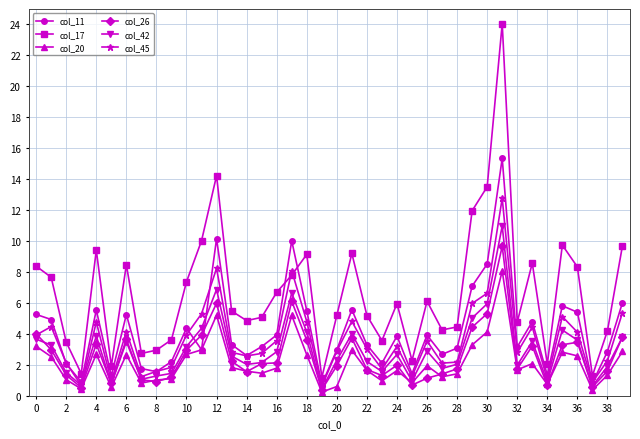

How many series are shown in this chart?

6